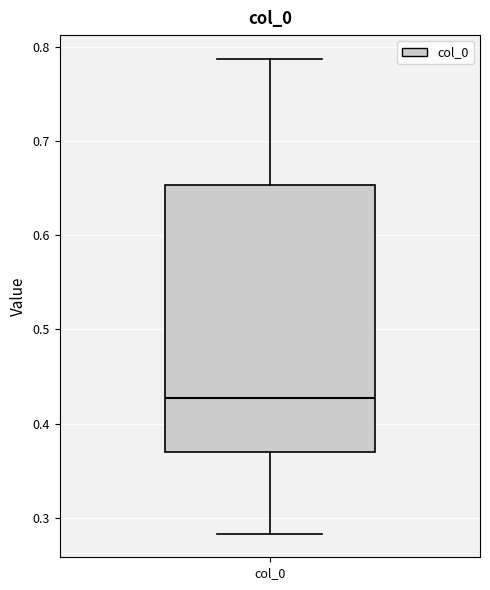

Read this box plot against the y-axis: the position of the median line, the range covered by the box, and the ends of both whiskers. The values are not printed on the chart, so give them approximately, as read against the axis.

median 0.43, box 0.37 to 0.65, whiskers 0.28 to 0.79